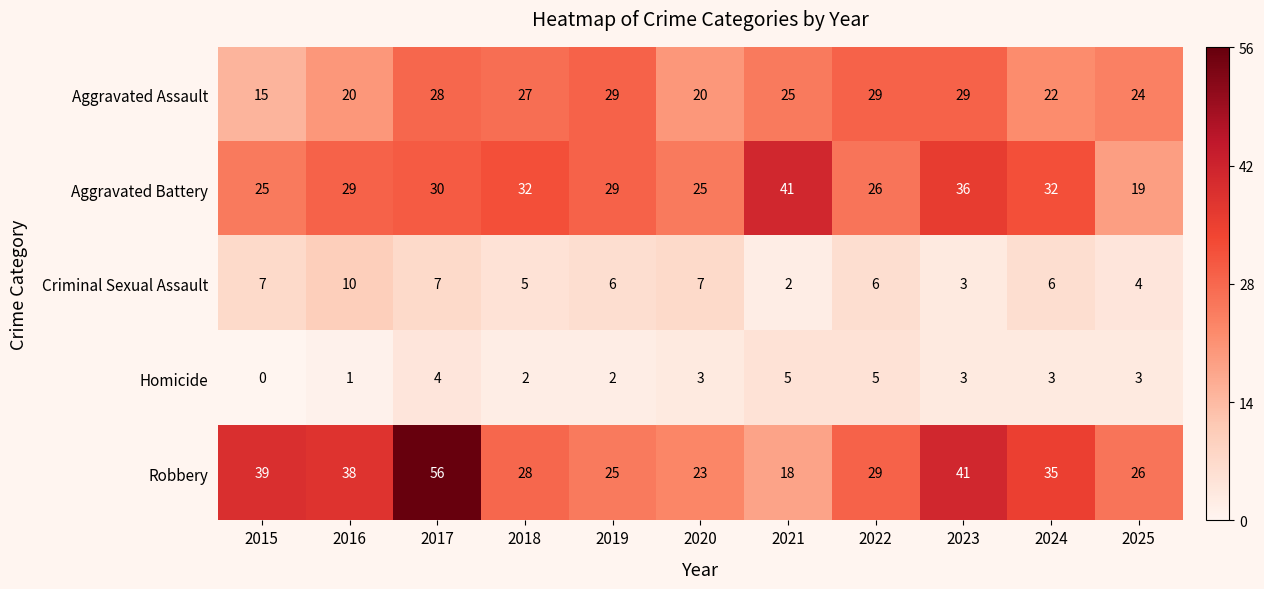

At which category is the sum across all series the highest?

2017